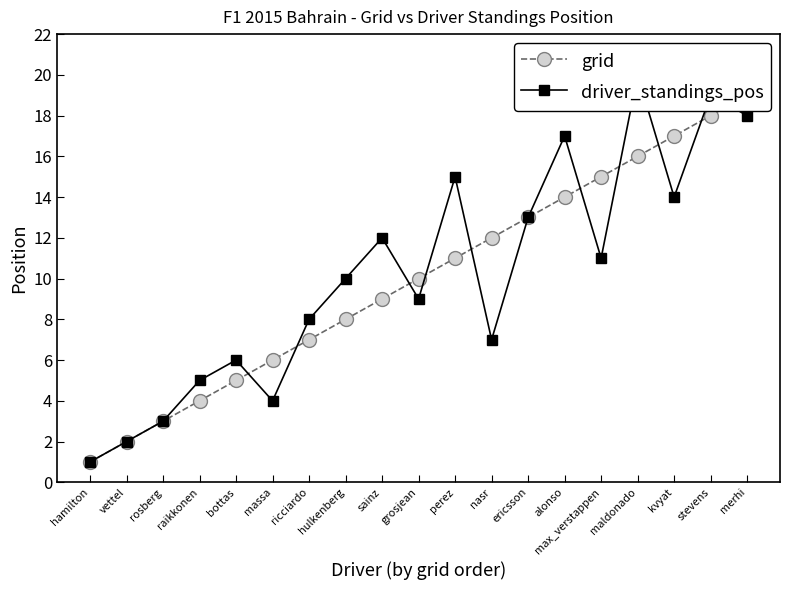

Which series ends up on top after the final intersection of driver_standings_pos and grid?

grid